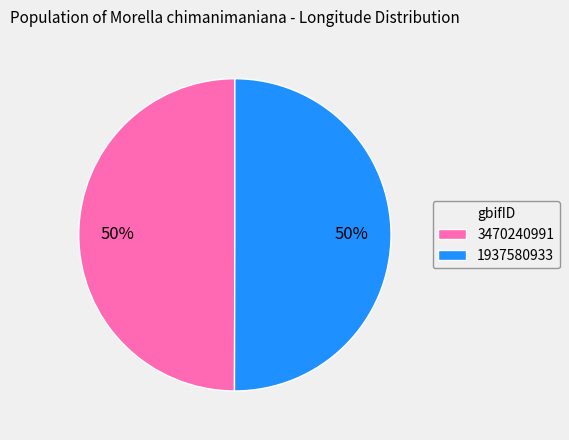

True or false: 3470240991 accounts for 50% of the total.

True